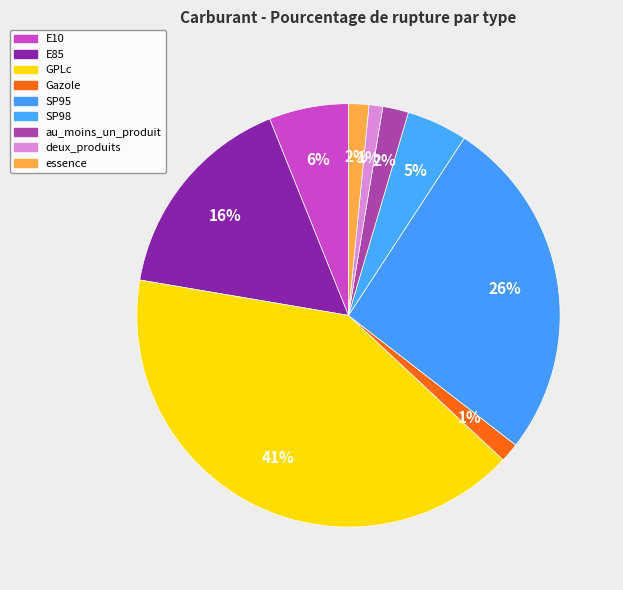

To the nearest percent, what portion does GPLc represent?

41%